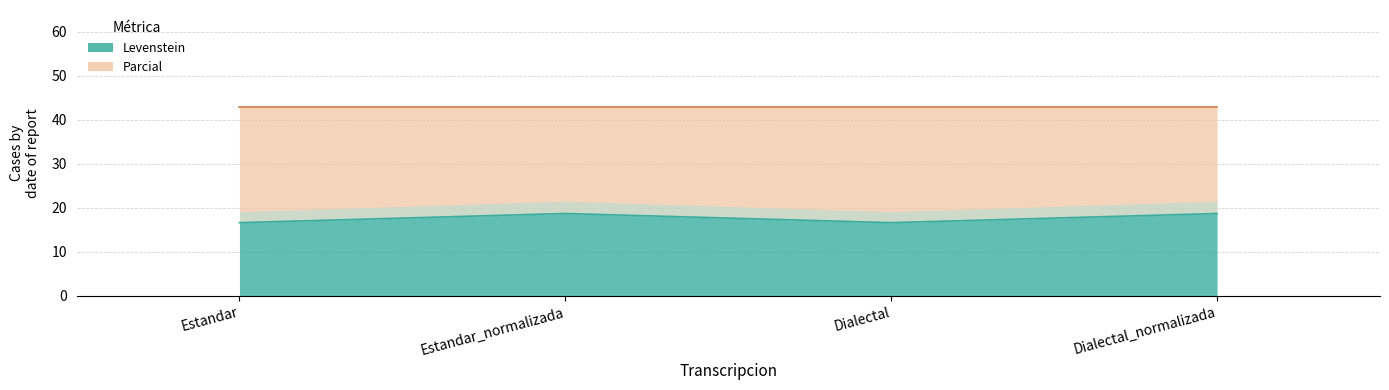

Where is the data nearest to the value 17?

Estandar